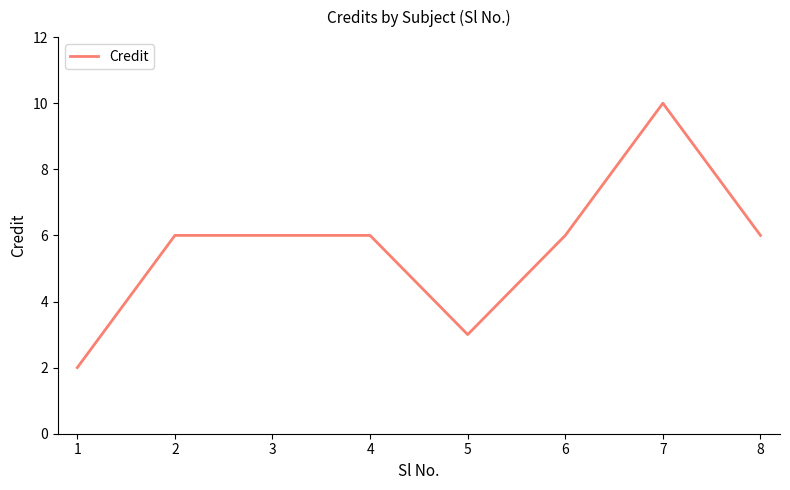

What is the greatest value displayed?

10